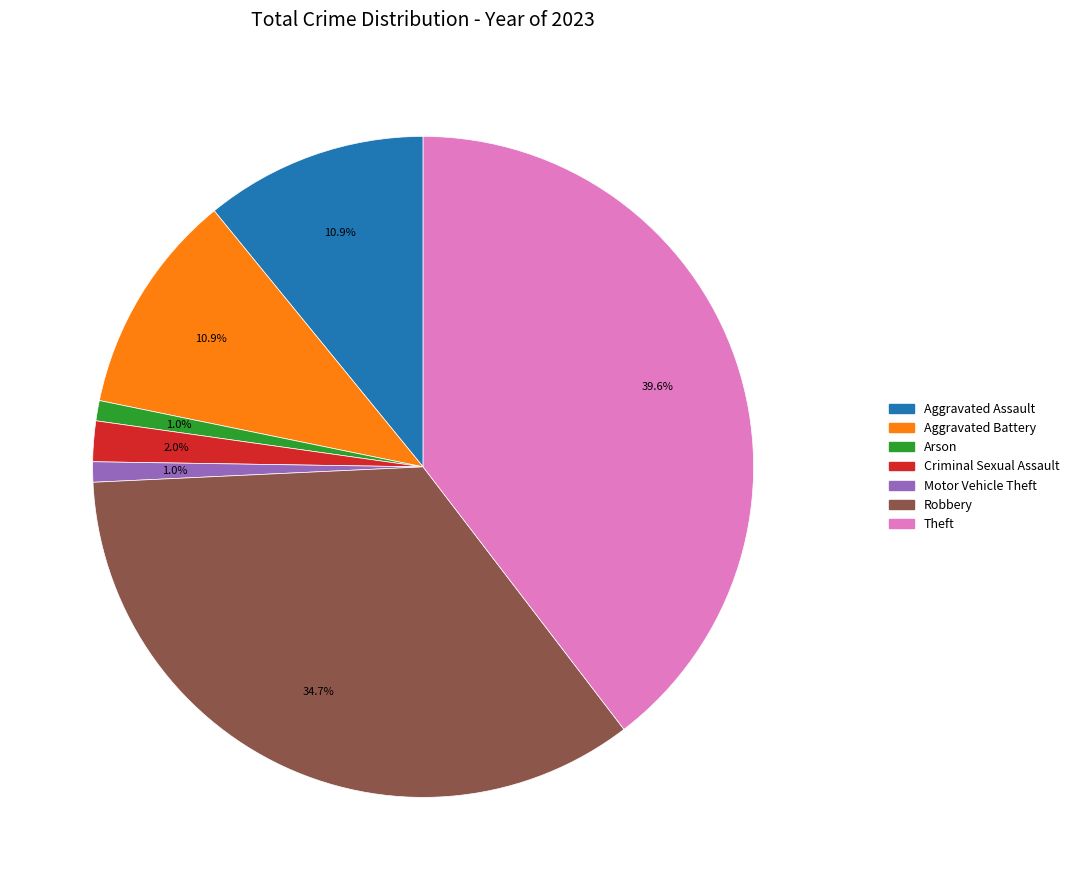

Count the number of slices in the pie.

7